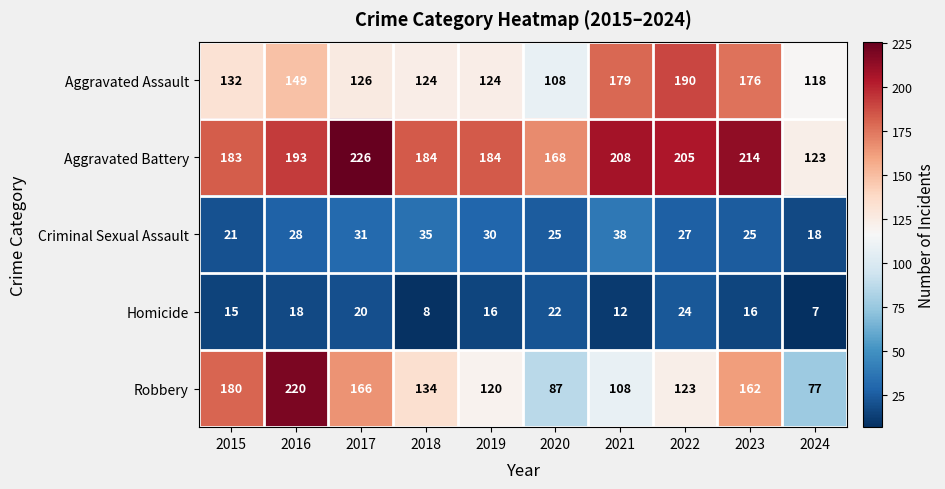

At 2021, list the series in order from largest to smallest.

Aggravated Battery, Aggravated Assault, Robbery, Criminal Sexual Assault, Homicide